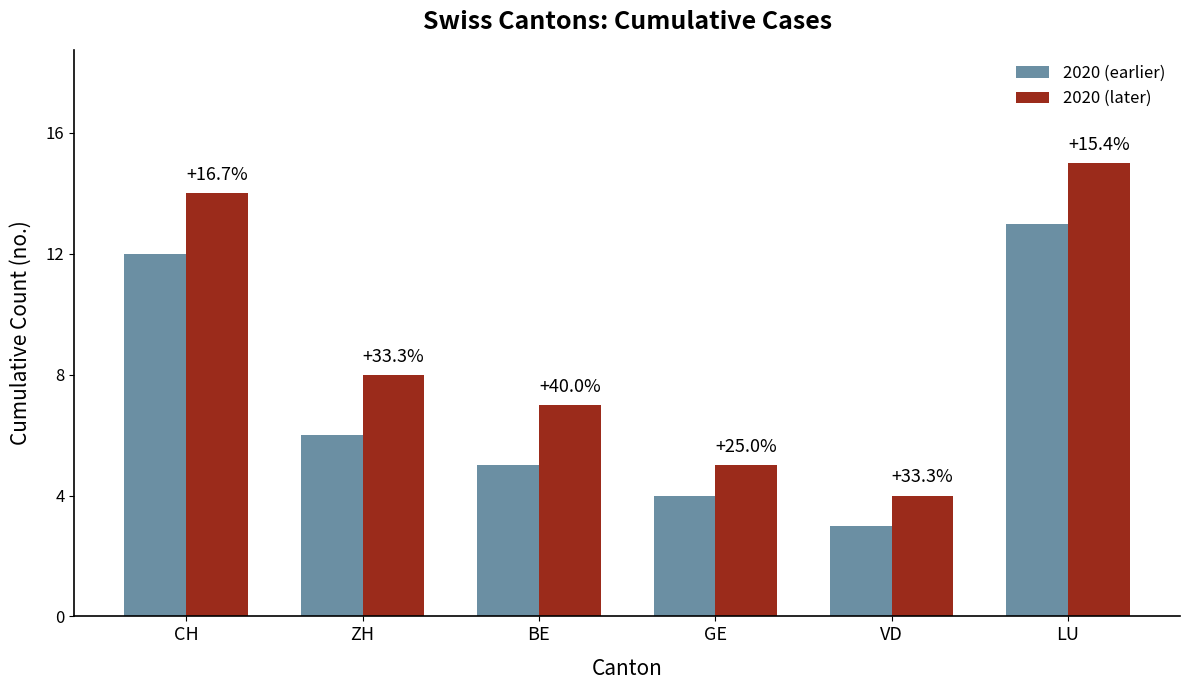

What are all the series names shown in the legend?

2020 (earlier), 2020 (later)